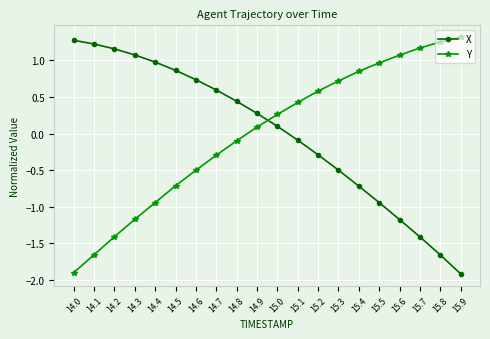

How many negative values does the X series have?

9